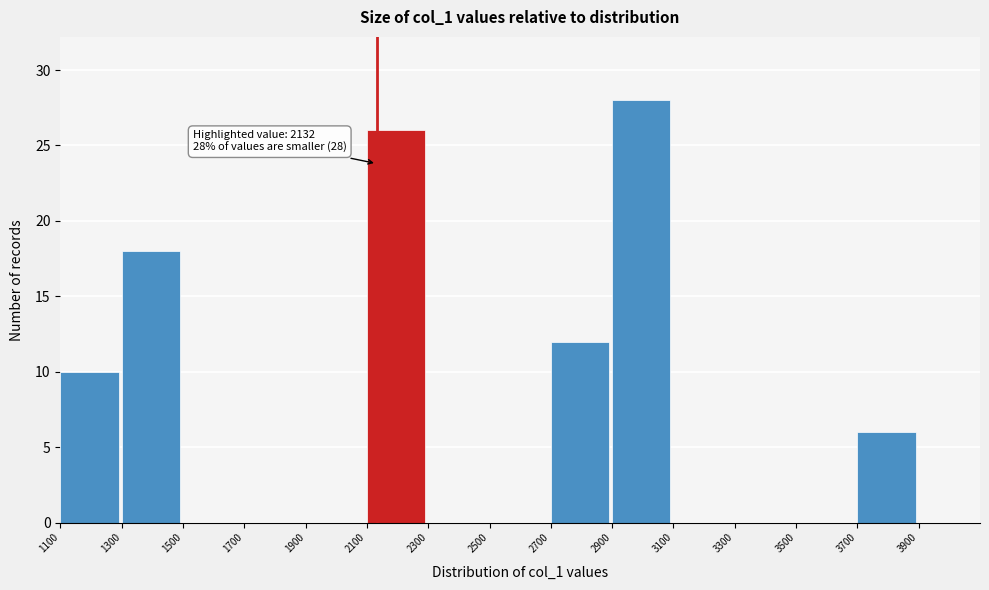

Over which range of the x-axis is the bar tallest?

2900 to 3100